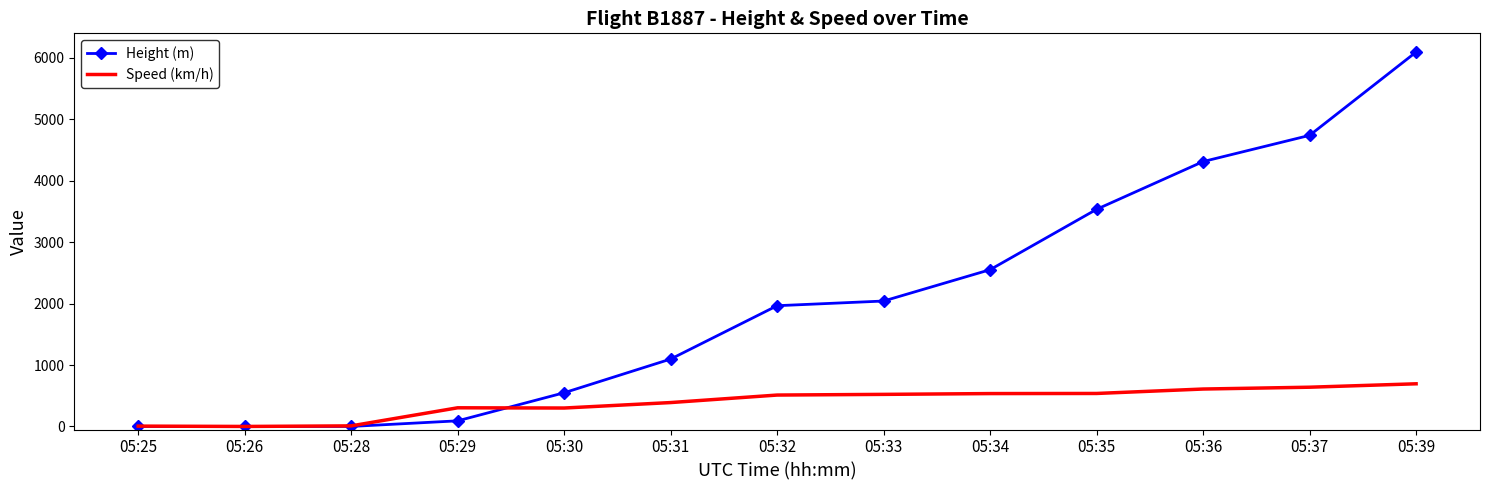

Rank the series at 05:31 from highest to lowest value.

Height (m), Speed (km/h)